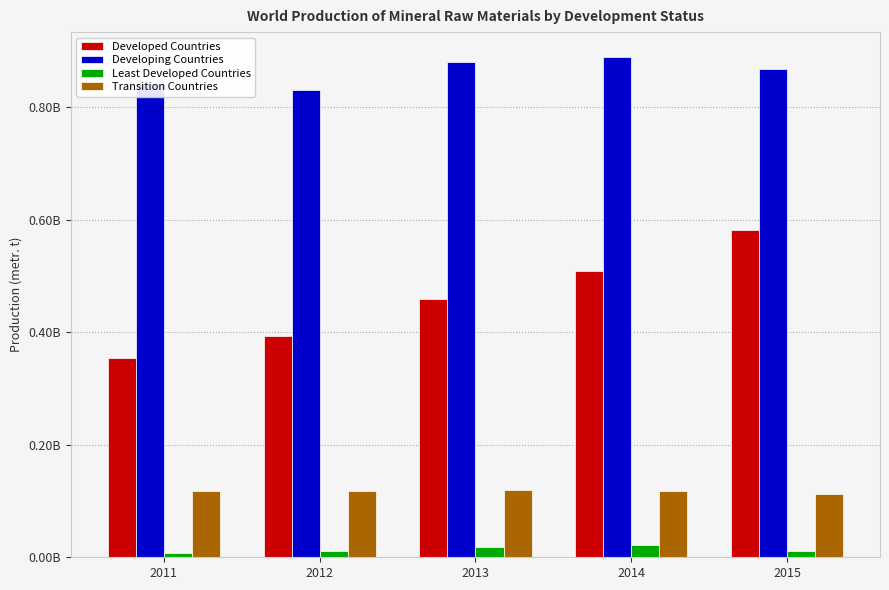

What is the sum of the Developed Countries values at 2015 and 2013?

1039775786